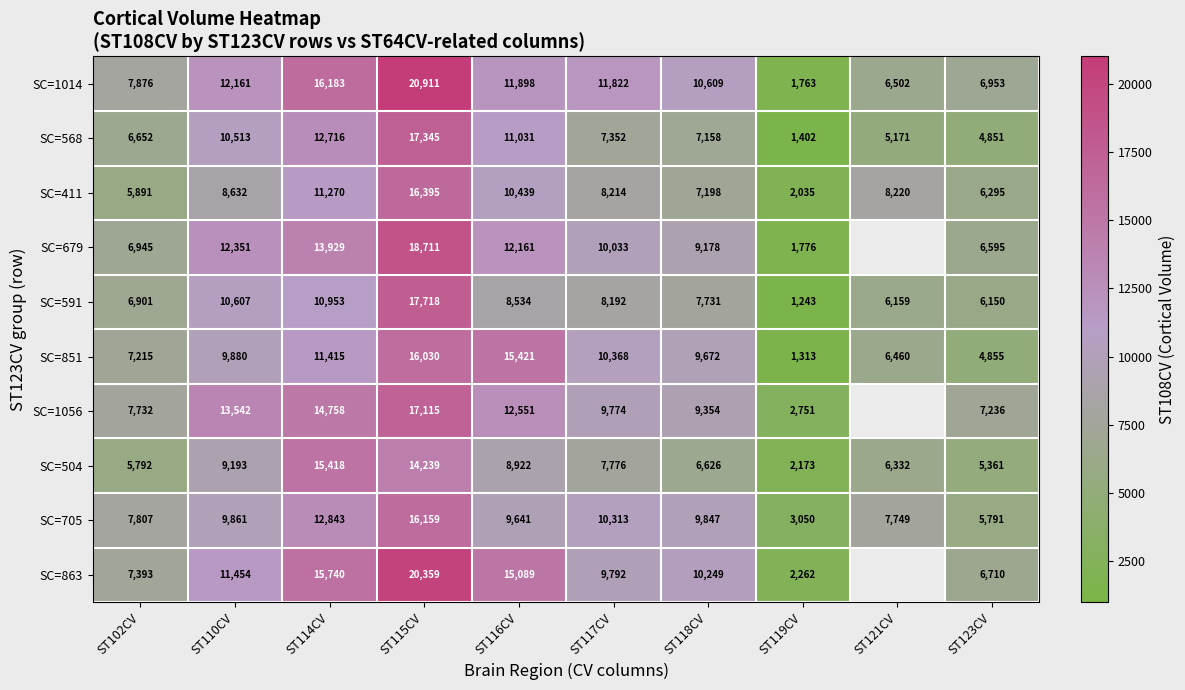

At which label does SC=568 first exceed 7352?

ST110CV